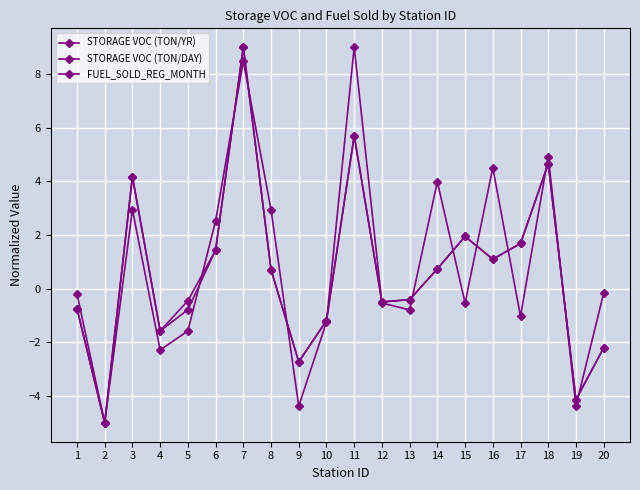

How many positive values does the FUEL_SOLD_REG_MONTH series have?

8